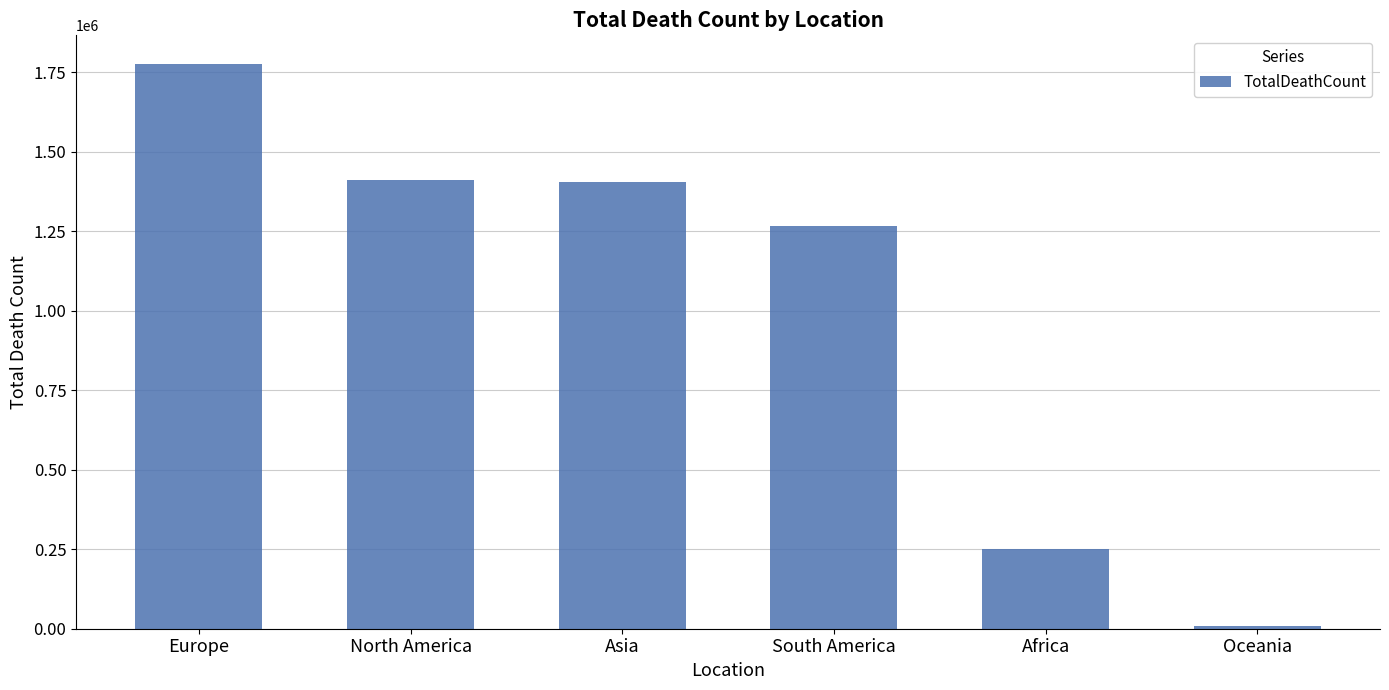

What is the value of the 1st bar from the left?

1777459